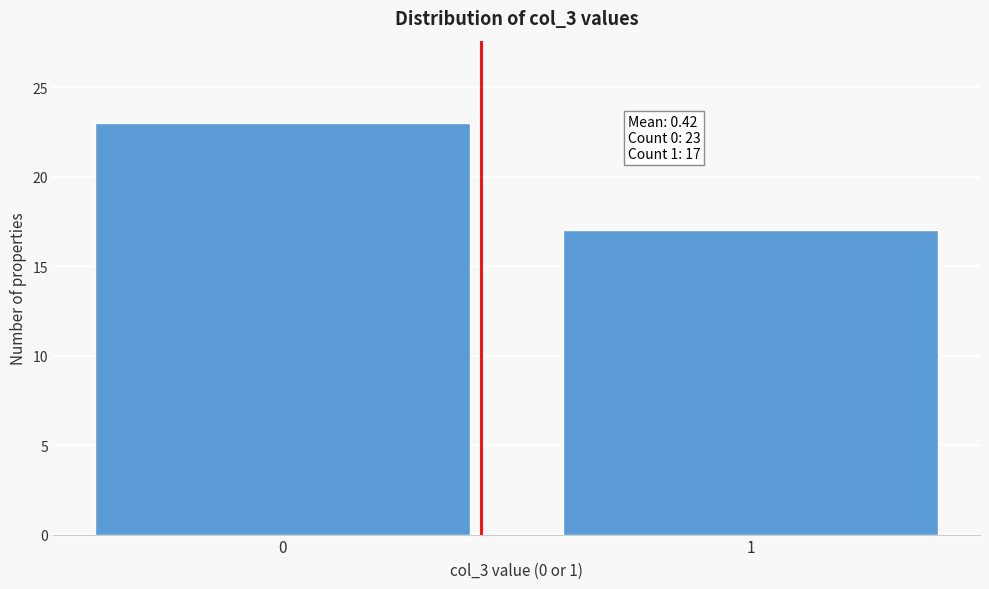

Reading left to right, extract all data points from this chart.

0=23	1=17